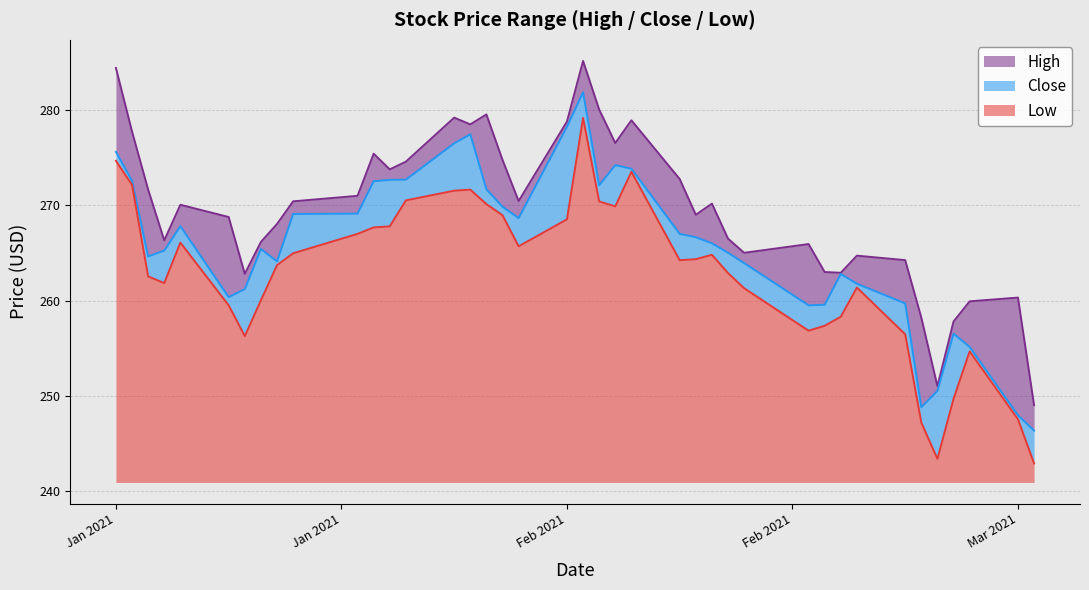

What is the approximate value of Low at 2021-02-18?

258.3